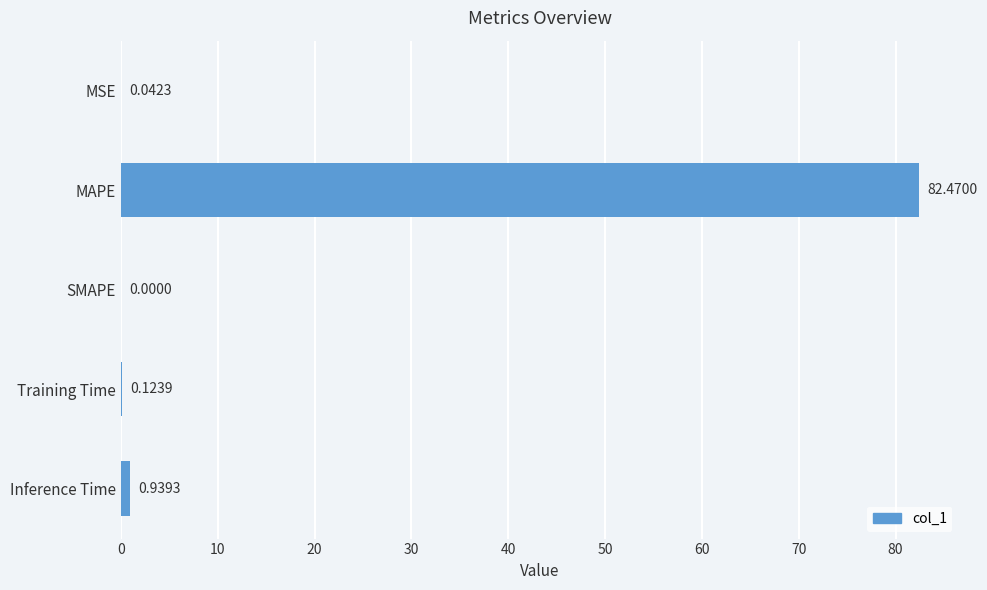

What is the sum of all values?

83.6